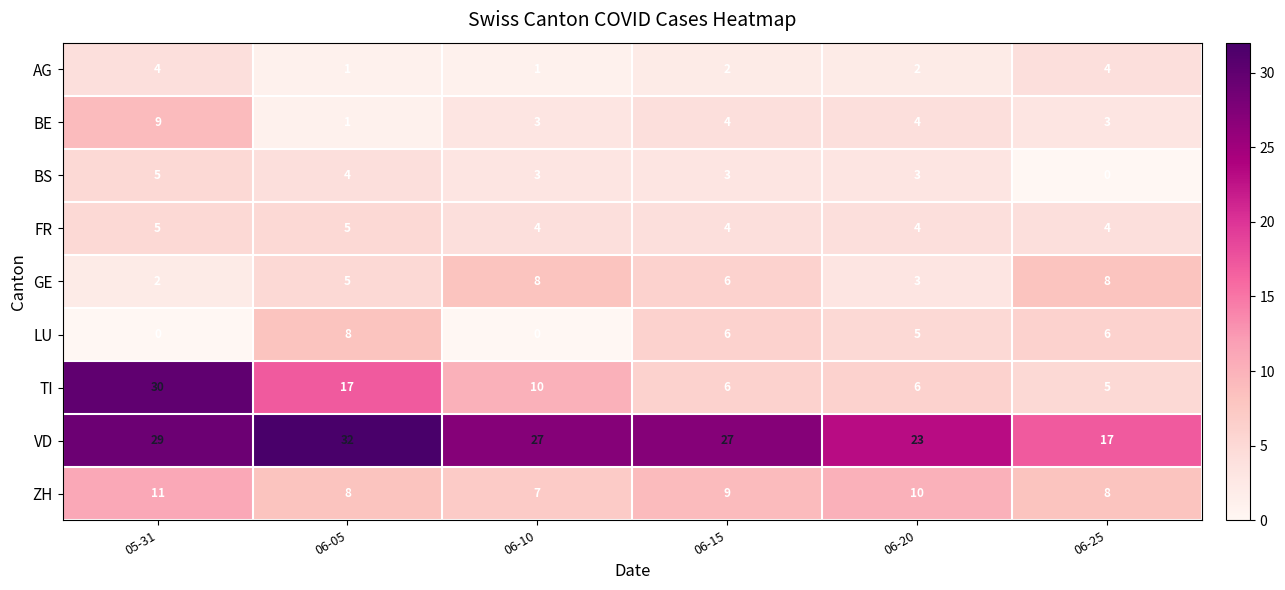

At how many categories does at least one series exceed 4?

6